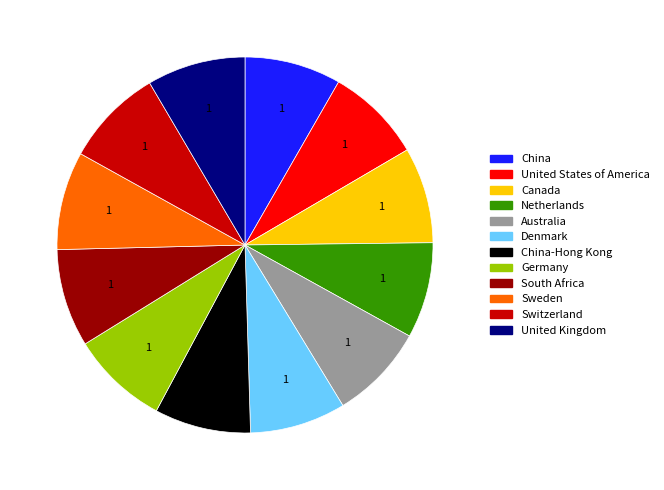

Does any single category account for the majority?

No